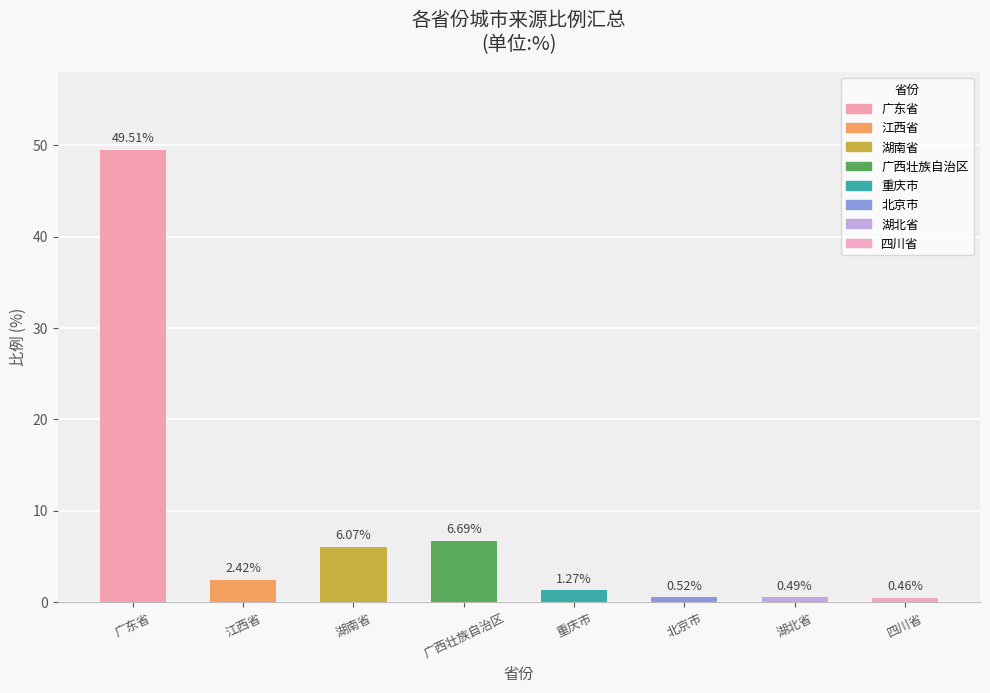

How many data points are less than 2?

4